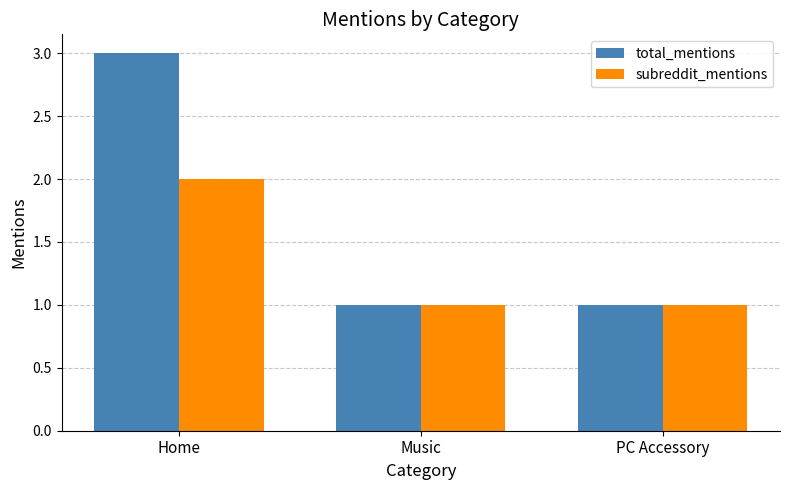

How many subreddit_mentions values are between 1 and 2?

3